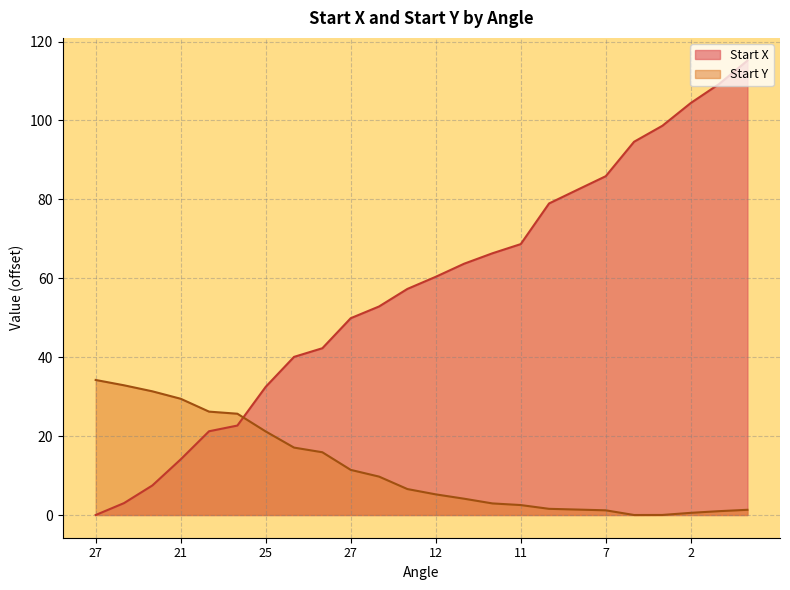

List the series in order of their peak value, highest first.

Start X, Start Y